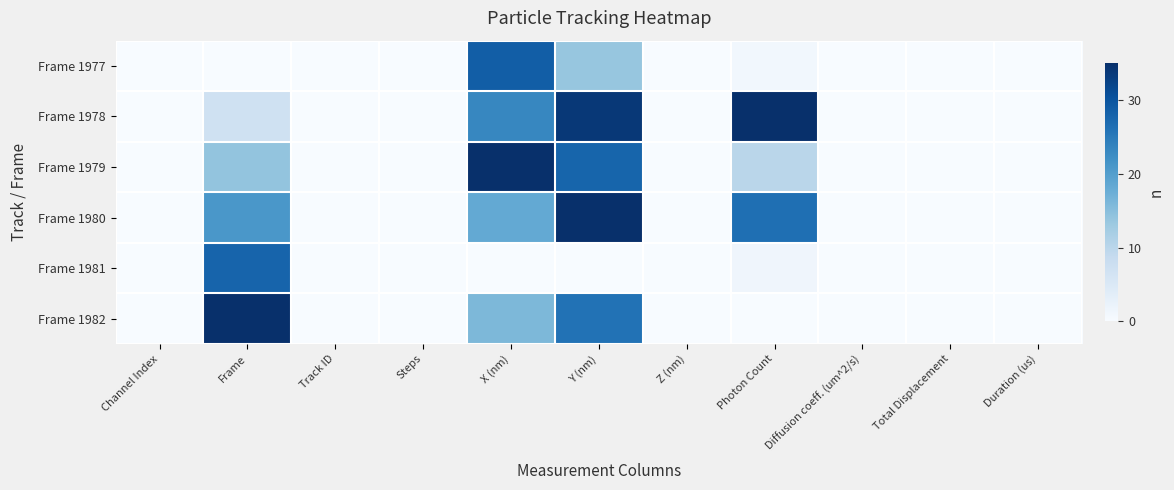

Between Photon Count and Diffusion coeff. (um^2/s), which series saw the biggest shift?

Frame 1978